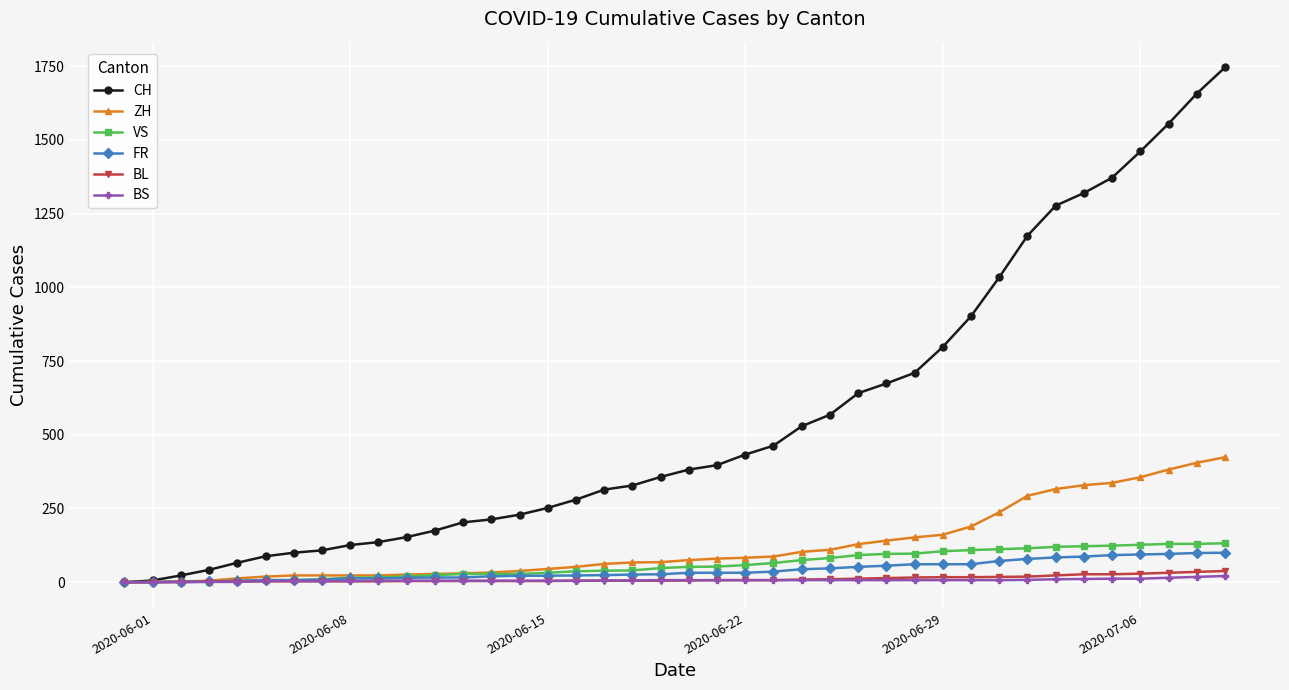

How many values in the ZH series are below 75?

20